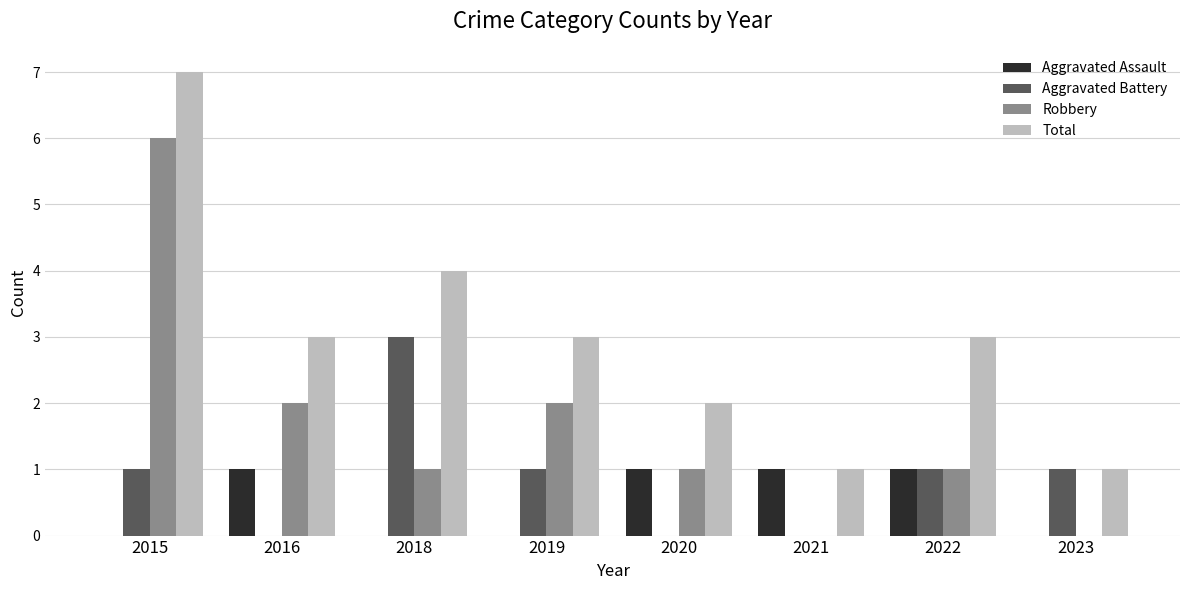

What value does the Robbery series have at 2015?

6